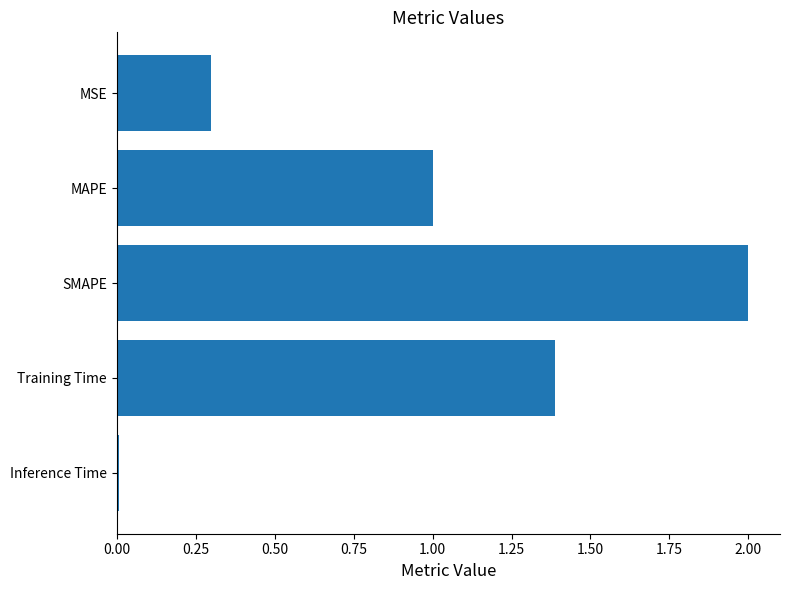

What is the label of the 4th bar from the bottom?

MAPE